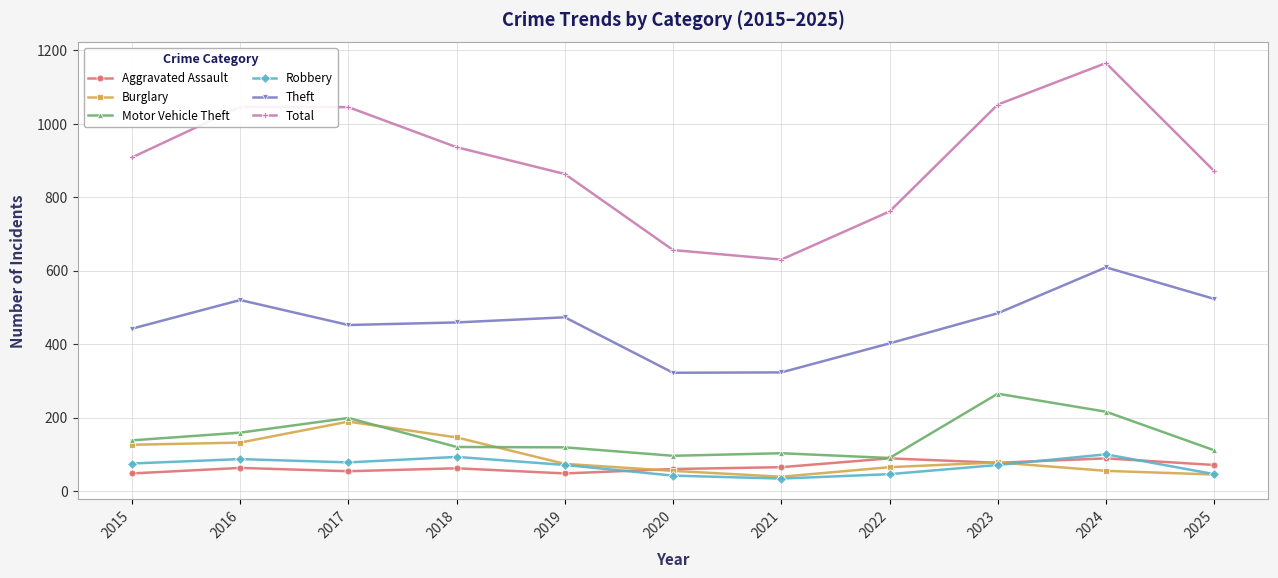

List the series in order of their peak value, lowest first.

Aggravated Assault, Robbery, Burglary, Motor Vehicle Theft, Theft, Total